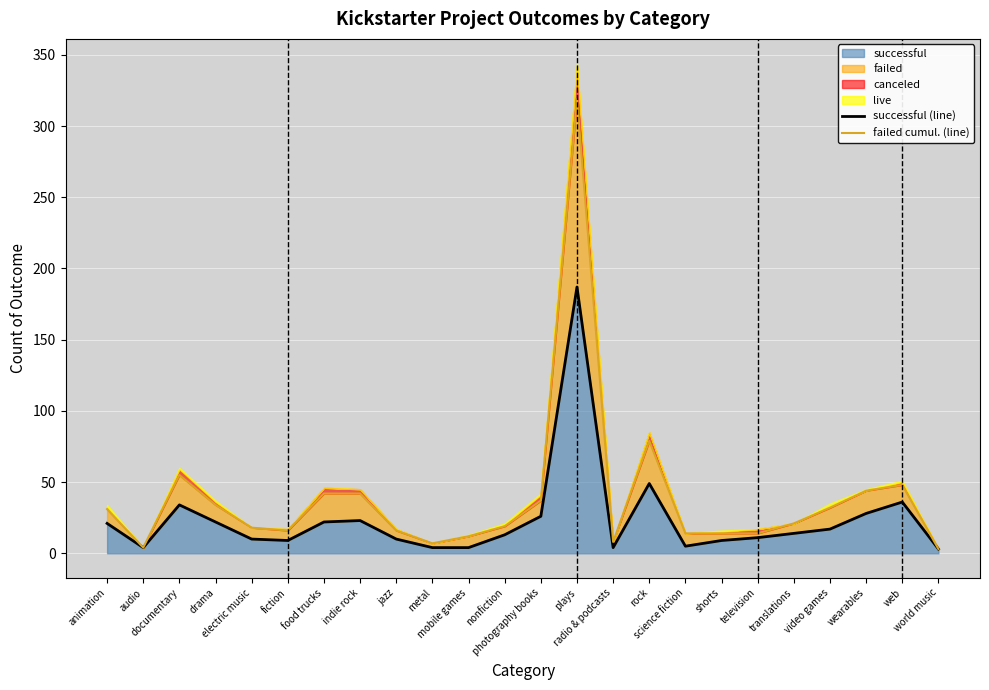

True or false: successful (line) and failed cumul. (line) cross at least once.

False